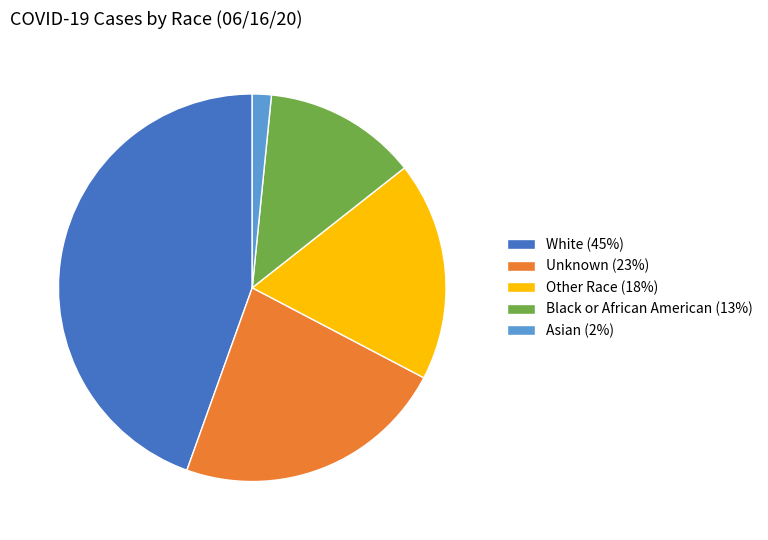

What is the largest slice in the pie chart?

White